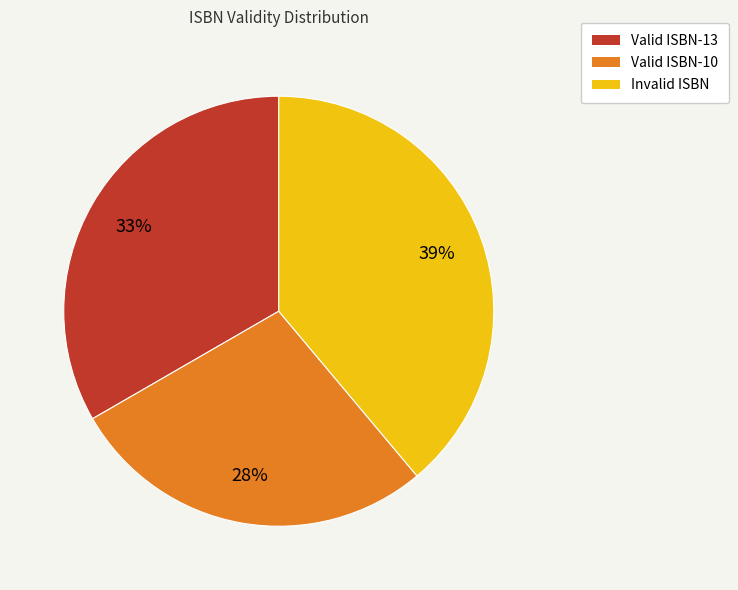

Which category has the biggest portion of the pie?

Invalid ISBN